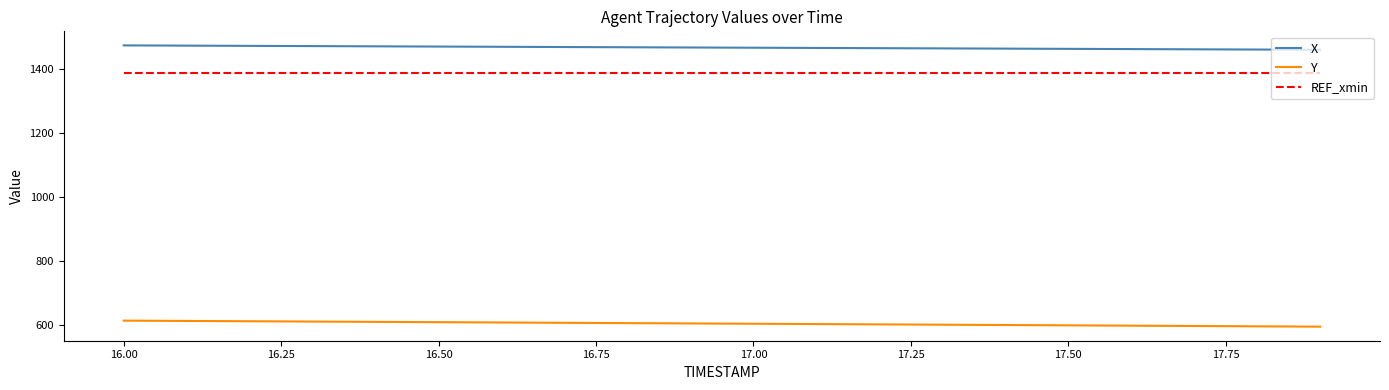

Which series has the largest total across all categories?

X